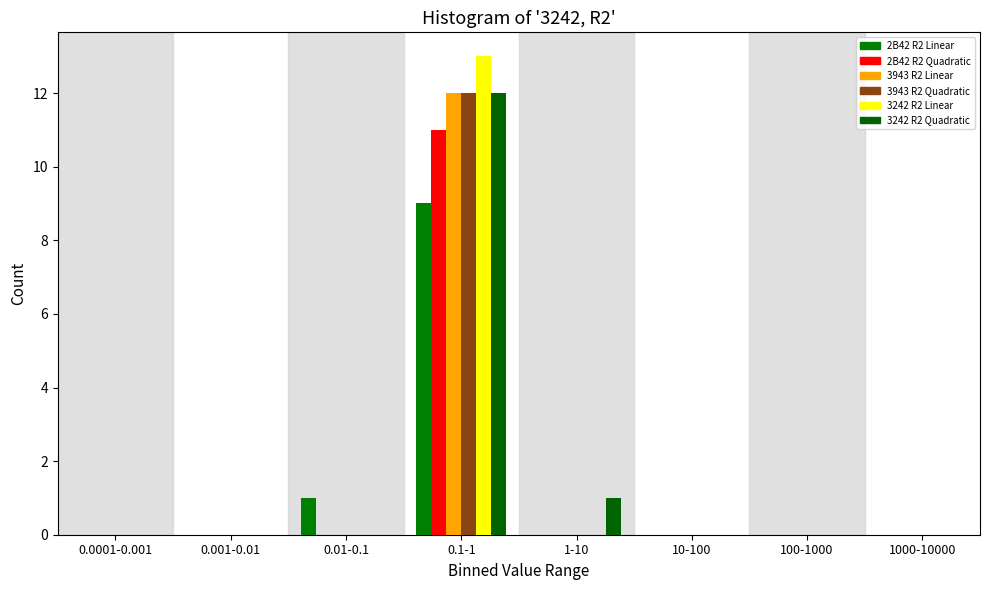

Are the bars horizontal?

No